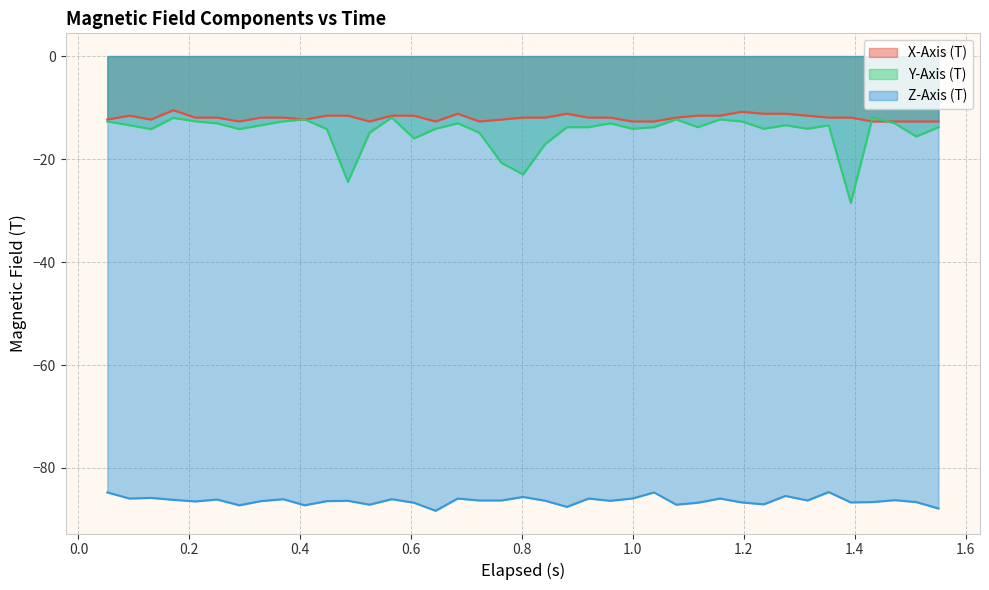

How many lines are shown in the chart?

3